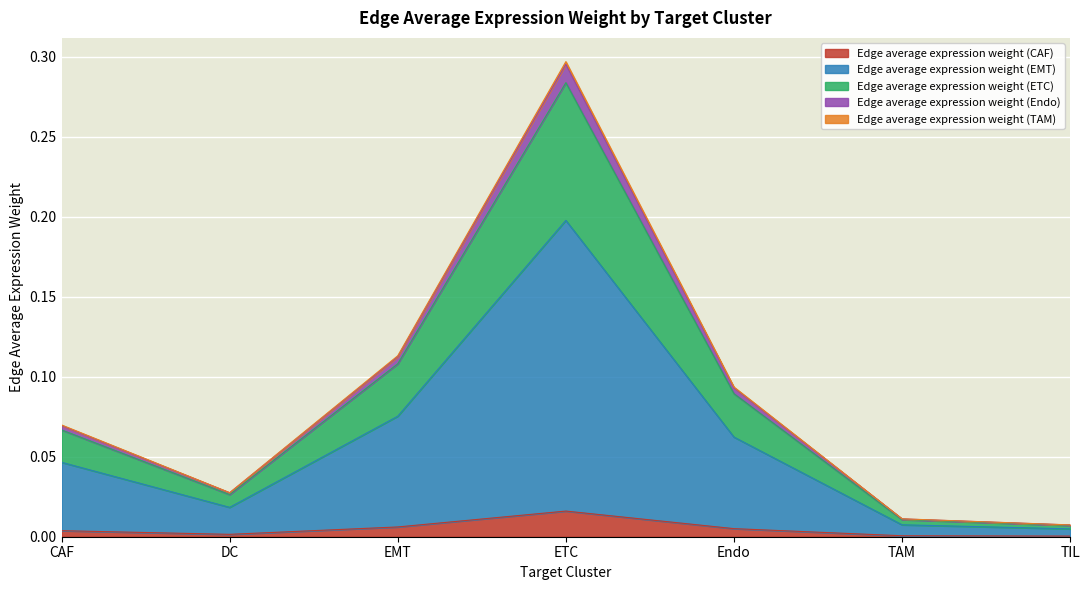

In Edge average expression weight (EMT), how many points are higher than both neighbors (excluding endpoints)?

1